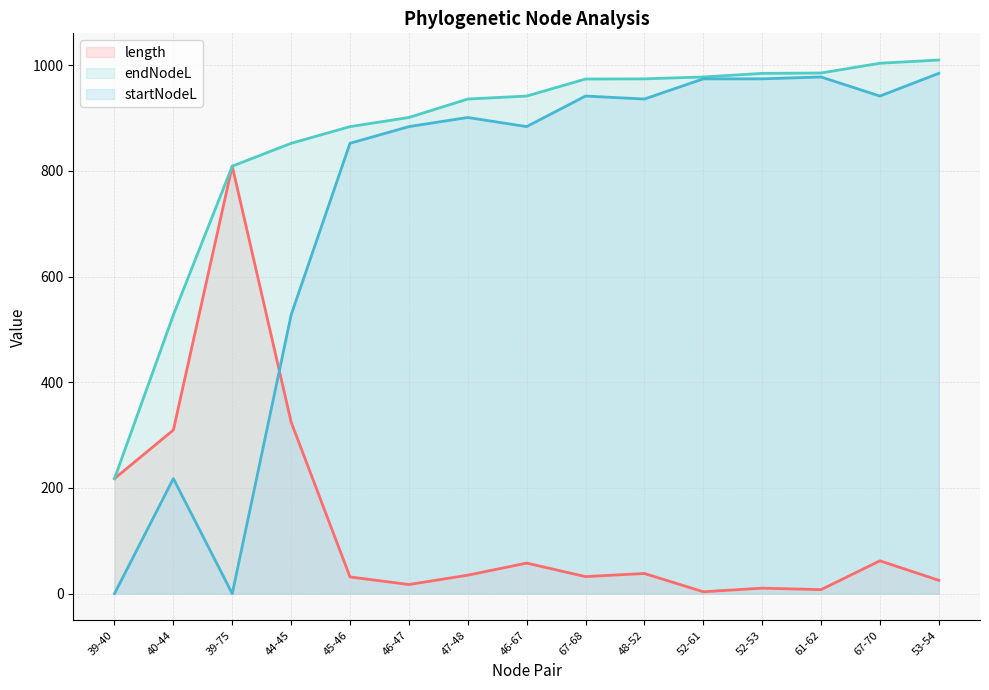

How many data points in length are less than 34?

7